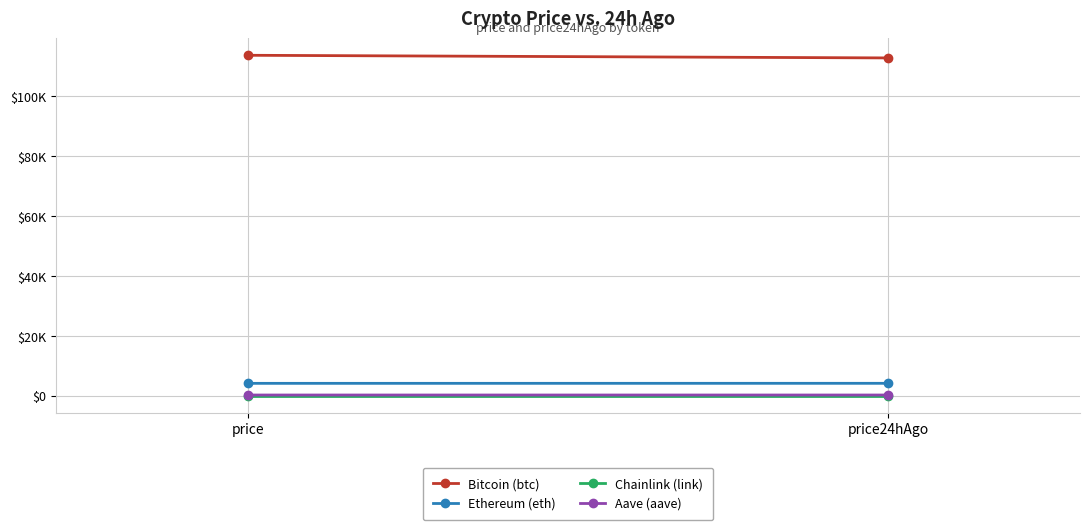

What is the spread (max minus min) of values at price24hAgo?

112744.1